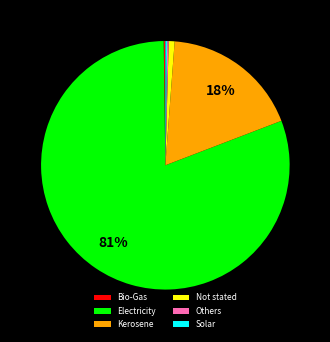

To the nearest percent, what is the average slice percentage?

17%